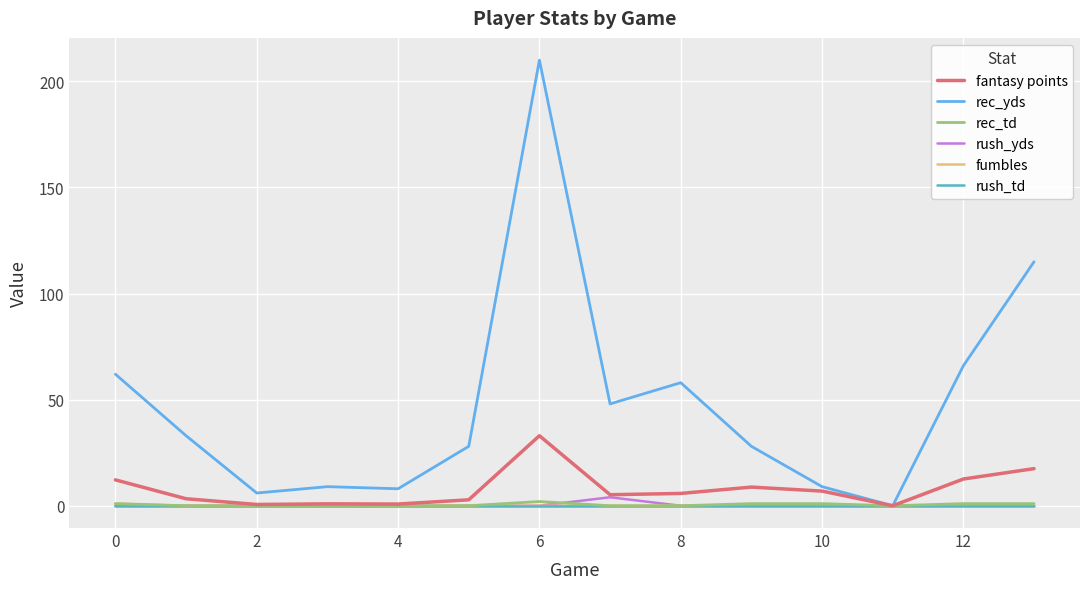

What is the average value of the rec_td series?

0.5